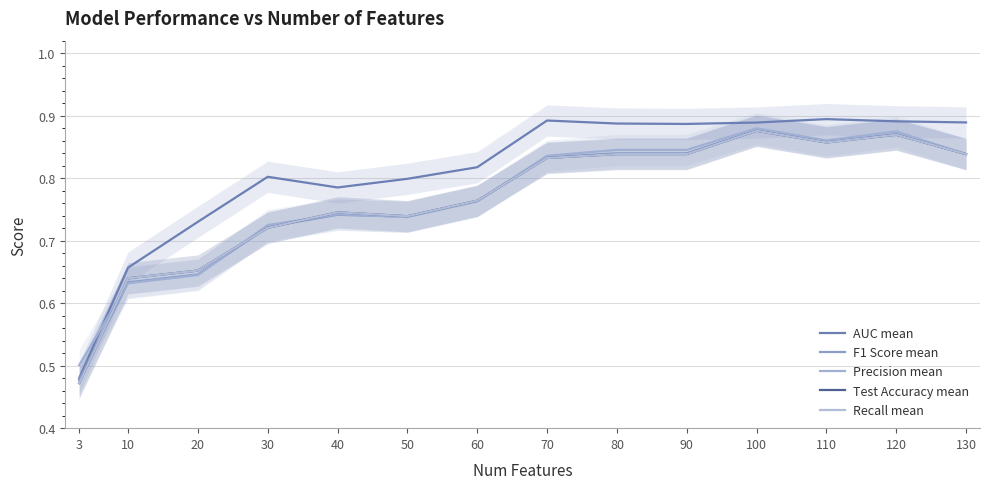

What is the difference between the second highest and second lowest values in the Precision mean series?

0.2